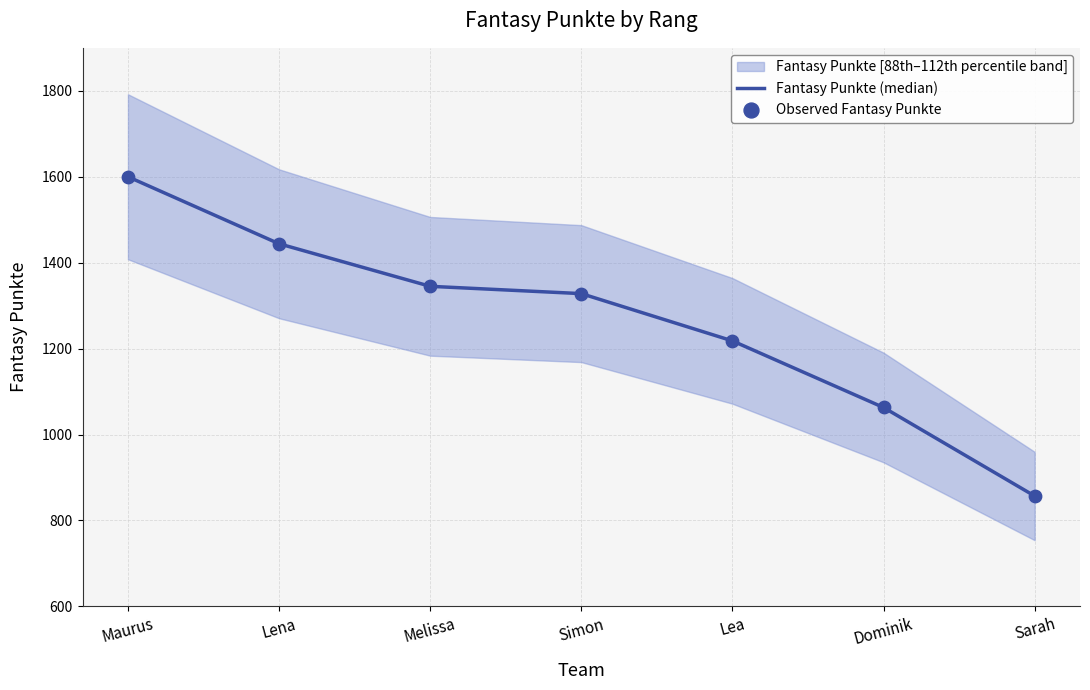

At which label does Fantasy Punkte (median) reach its minimum?

Sarah